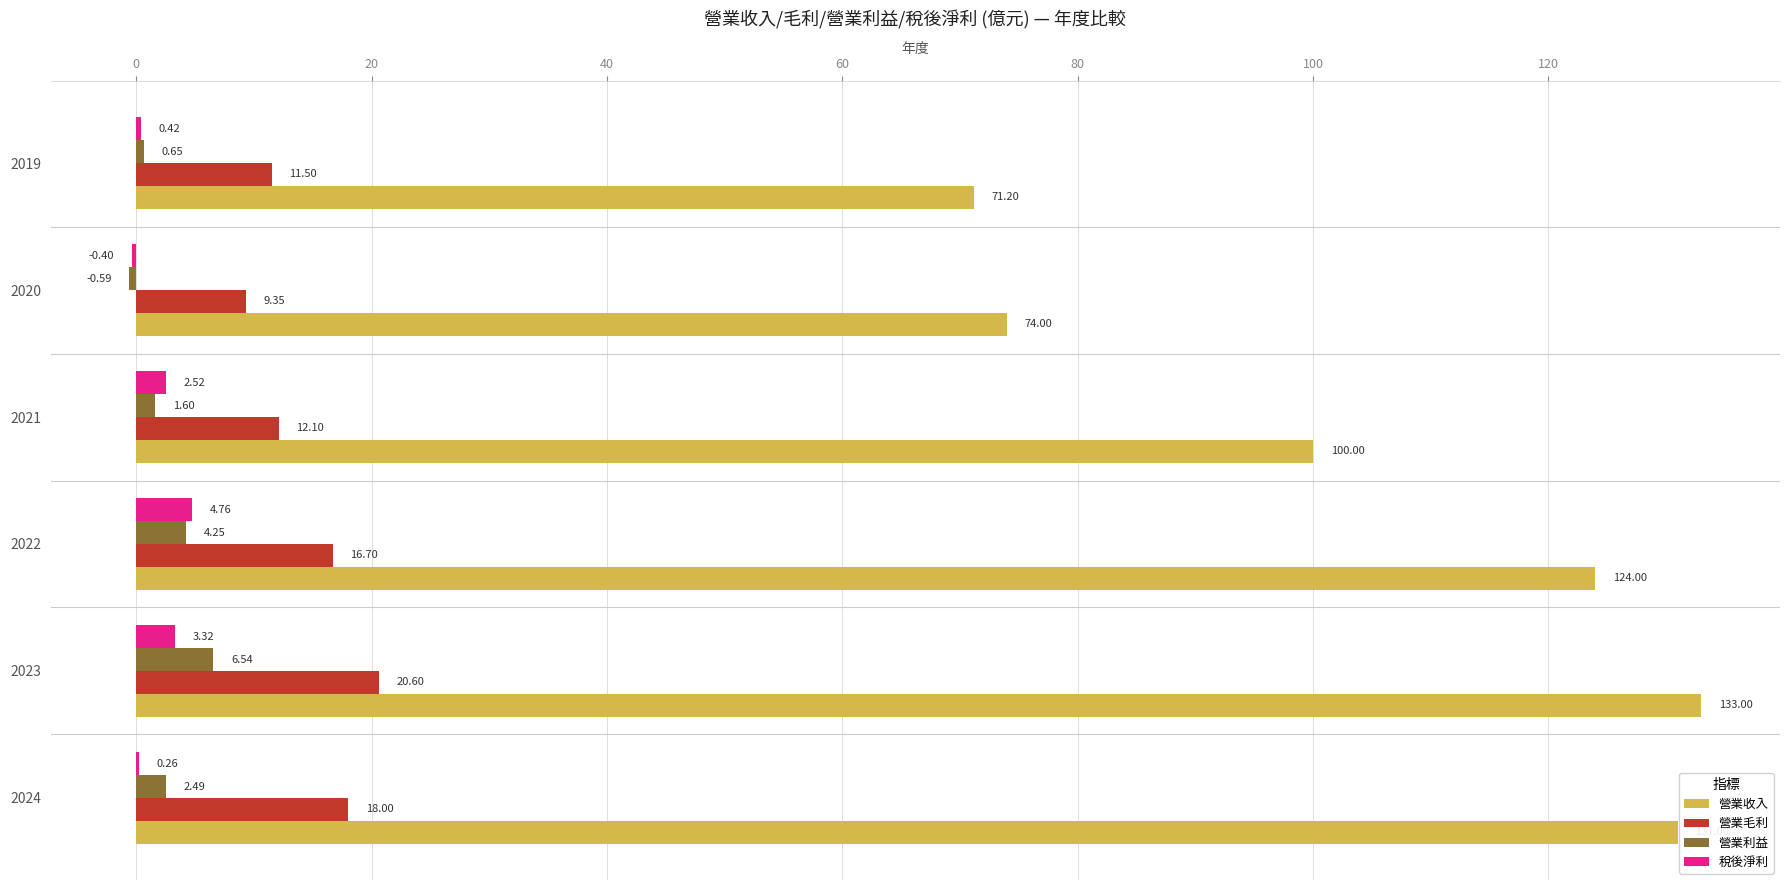

Between 2023 and 2021, which series saw the biggest shift?

營業收入